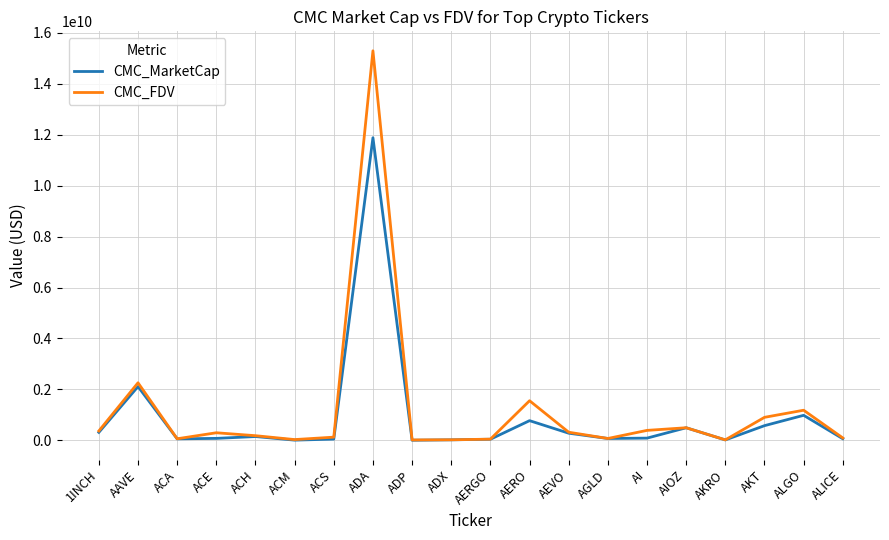

Is it true that CMC_FDV equals 185019566.1 at ACH?

True